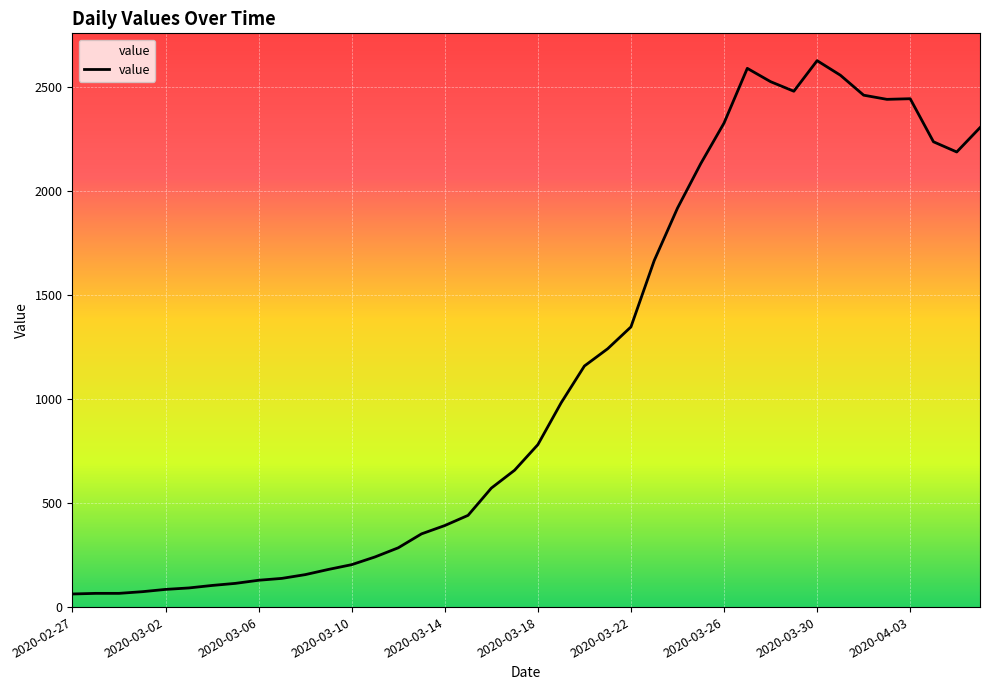

Where does the data first go above 781?

21